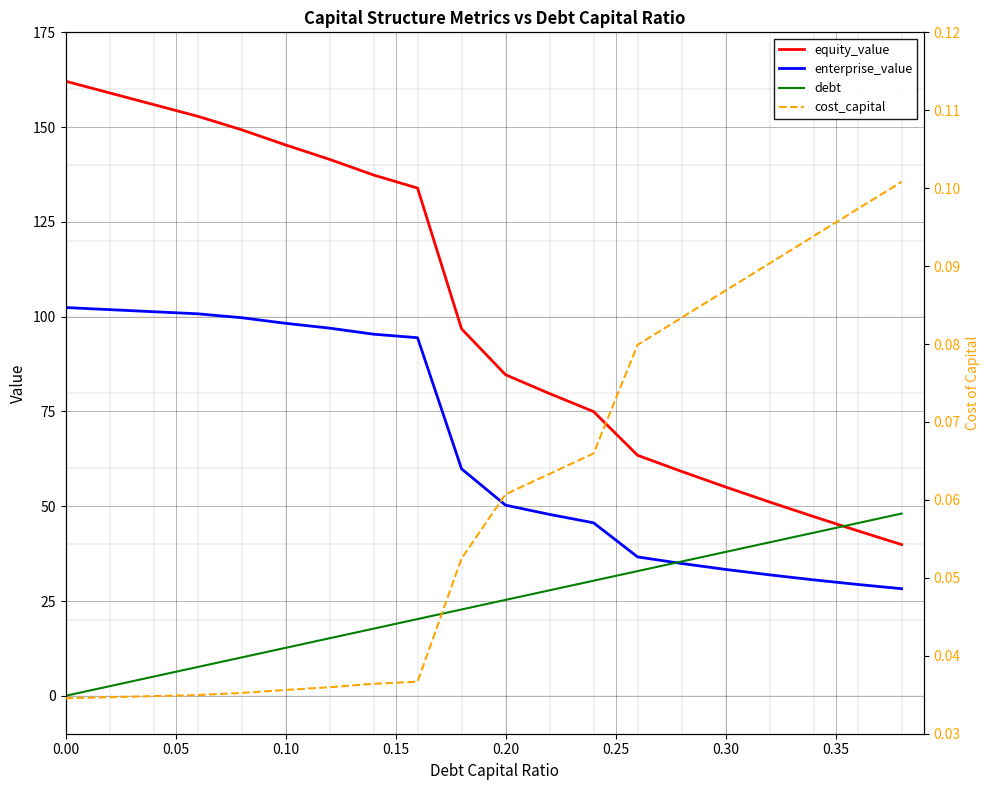

Is it true that cost_capital equals 0.2 at 19?

False